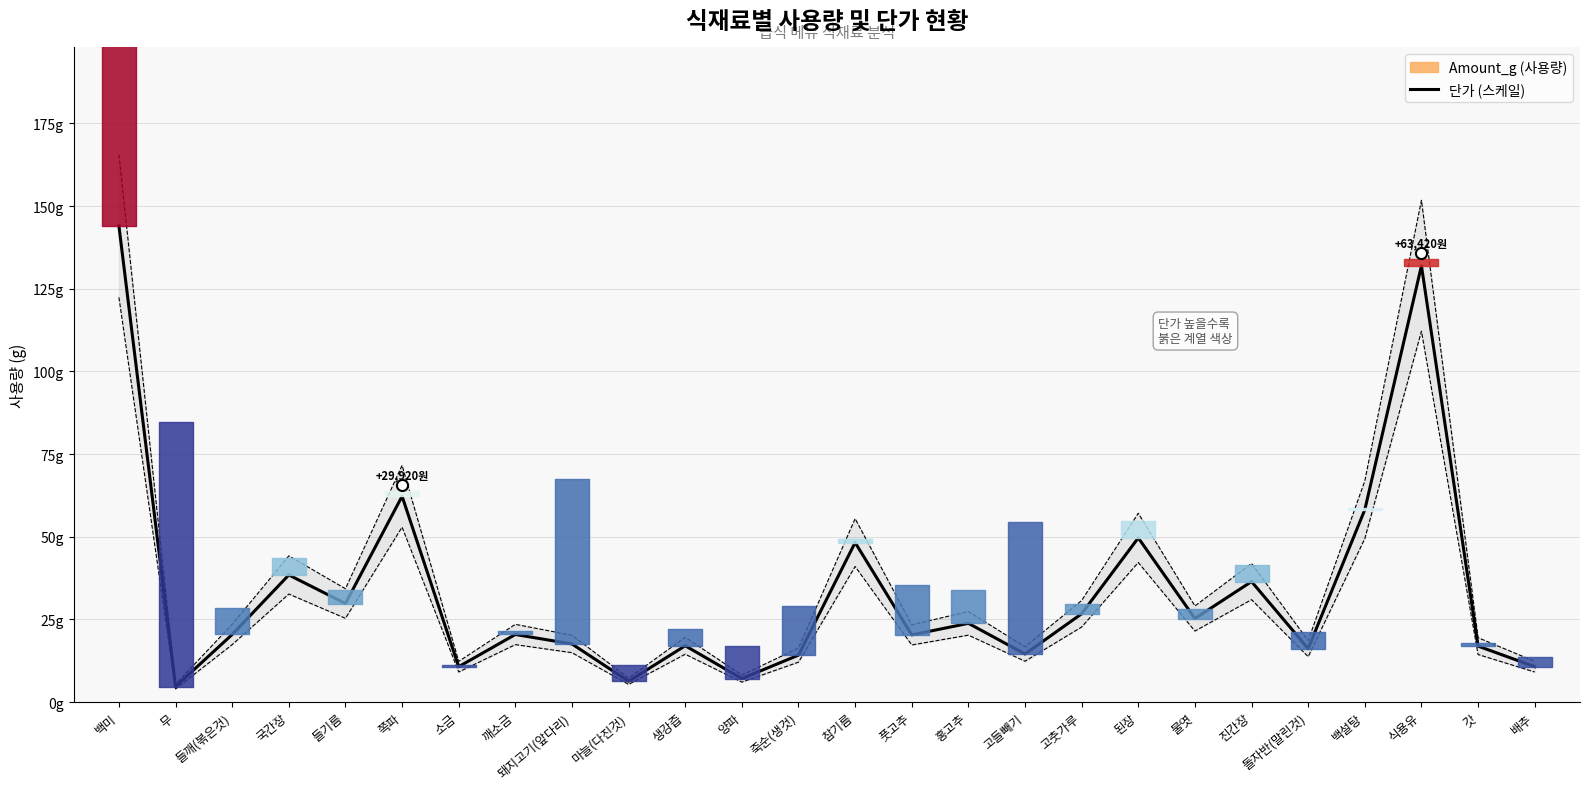

True or false: the data shows 4.2 at 마늘(다진것).

False